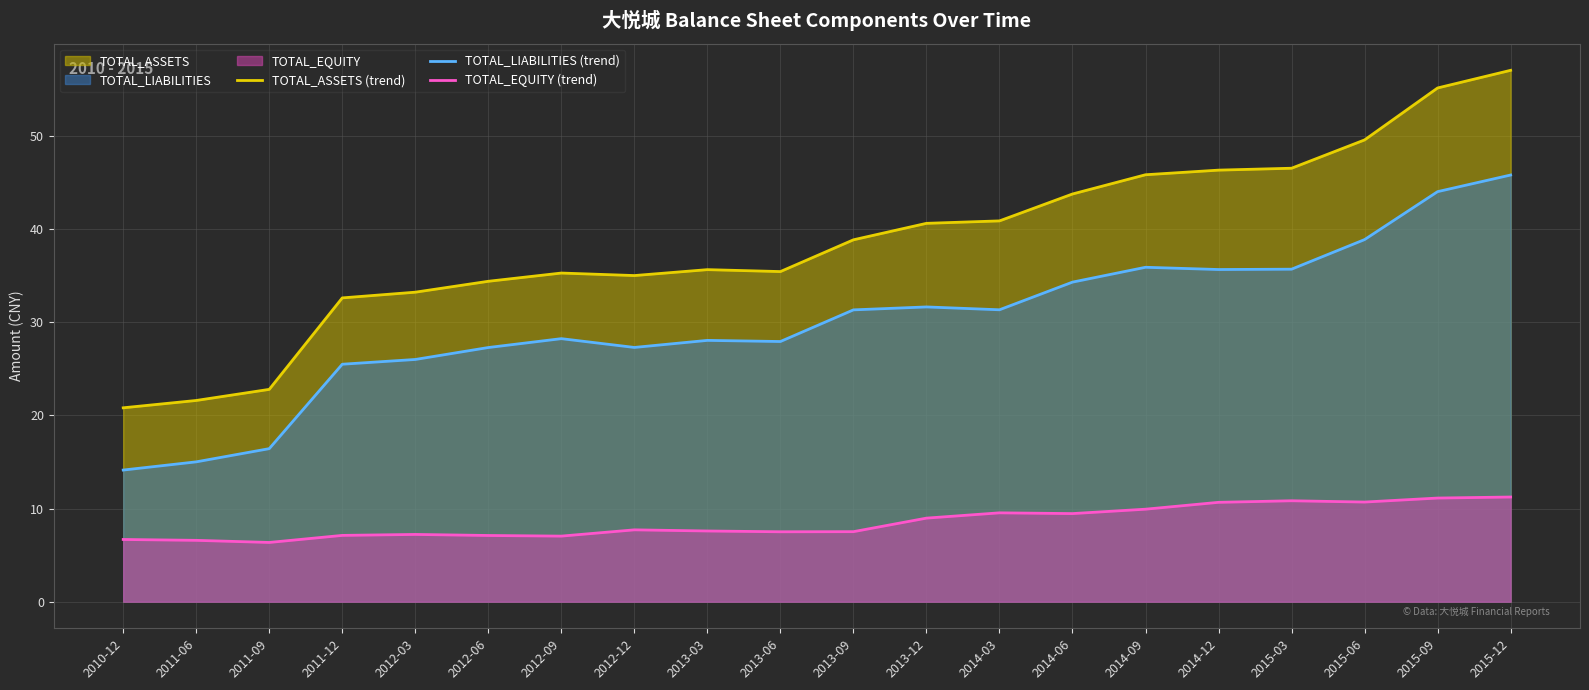

How many lines are shown in the chart?

3